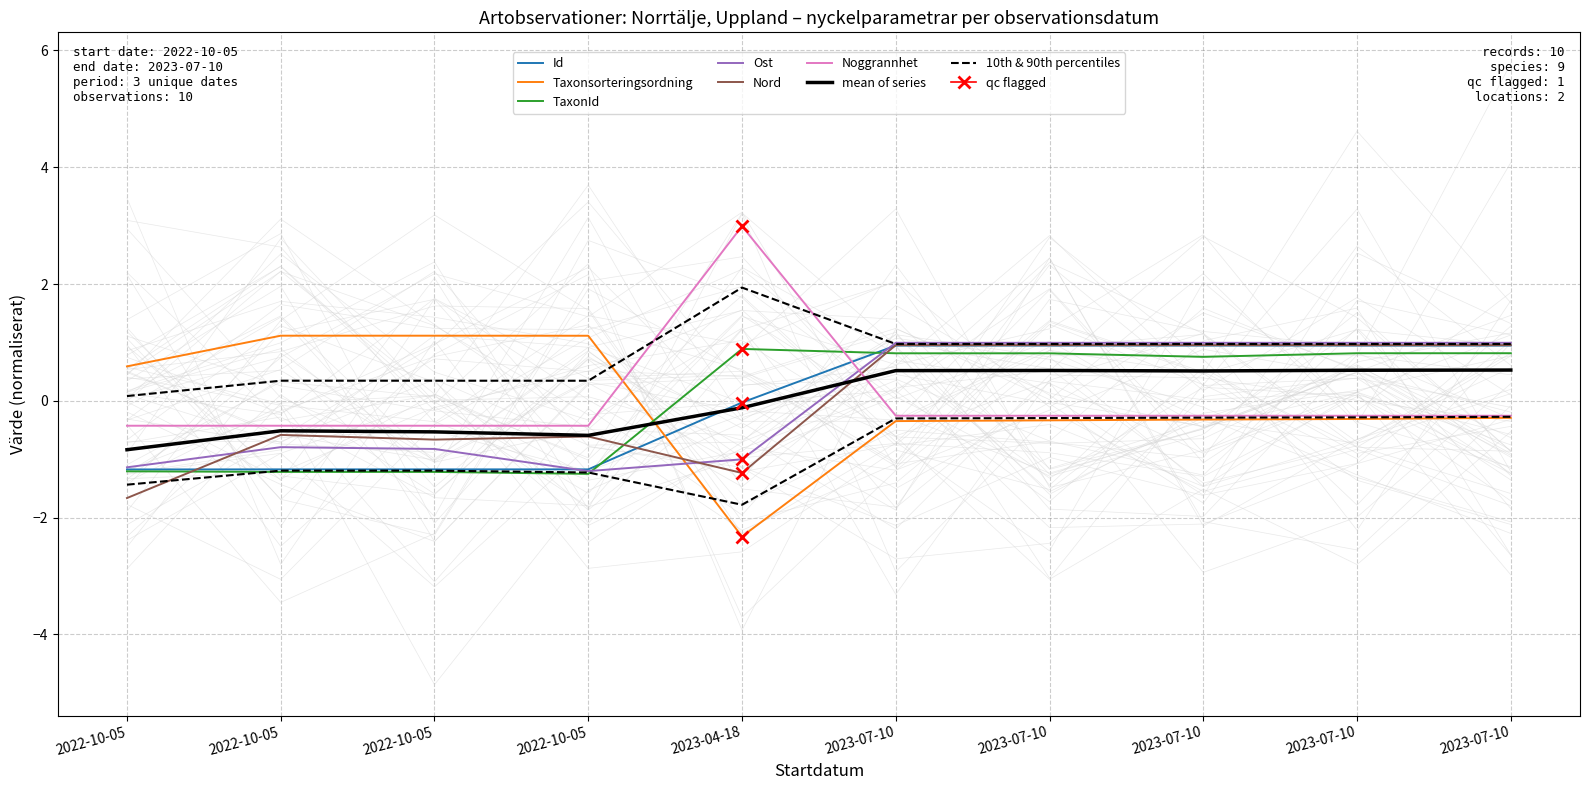

What are all the series names shown in the legend?

Id, Taxonsorteringsordning, TaxonId, Ost, Nord, Noggrannhet